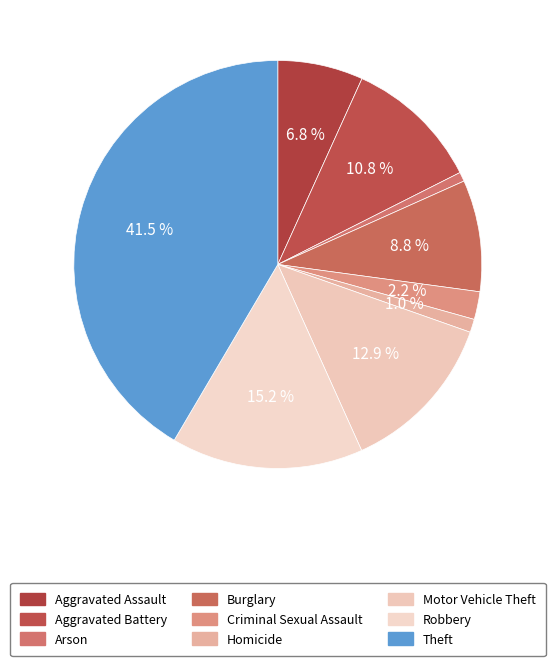

Rank the categories by value from lowest to highest.

Arson, Homicide, Criminal Sexual Assault, Aggravated Assault, Burglary, Aggravated Battery, Motor Vehicle Theft, Robbery, Theft